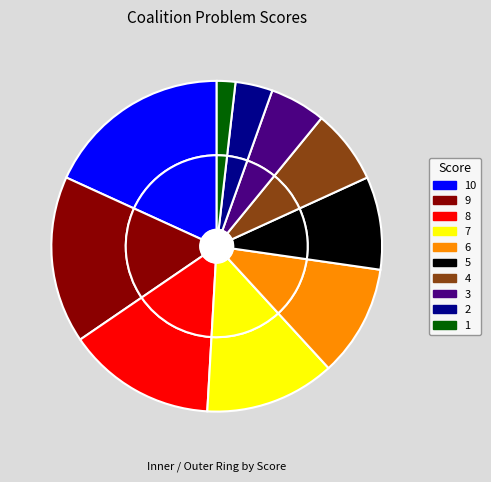

The 7 slice represents 13% of the pie. True or false?

True